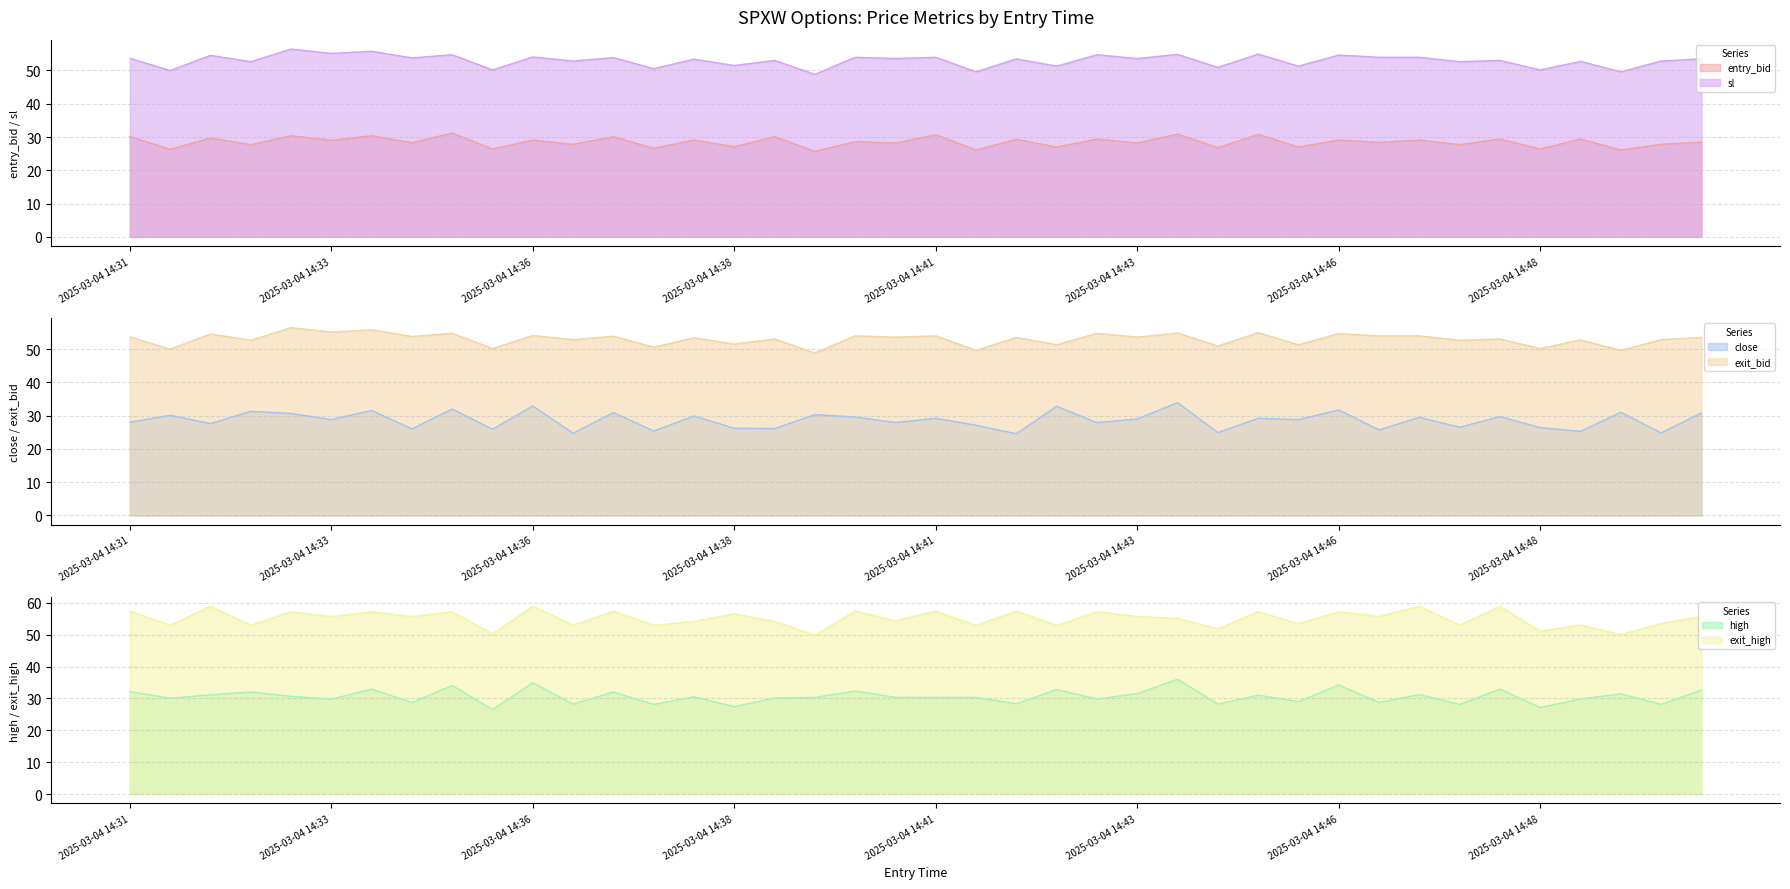

What is the difference between the maximum and minimum values in the close series?

9.3